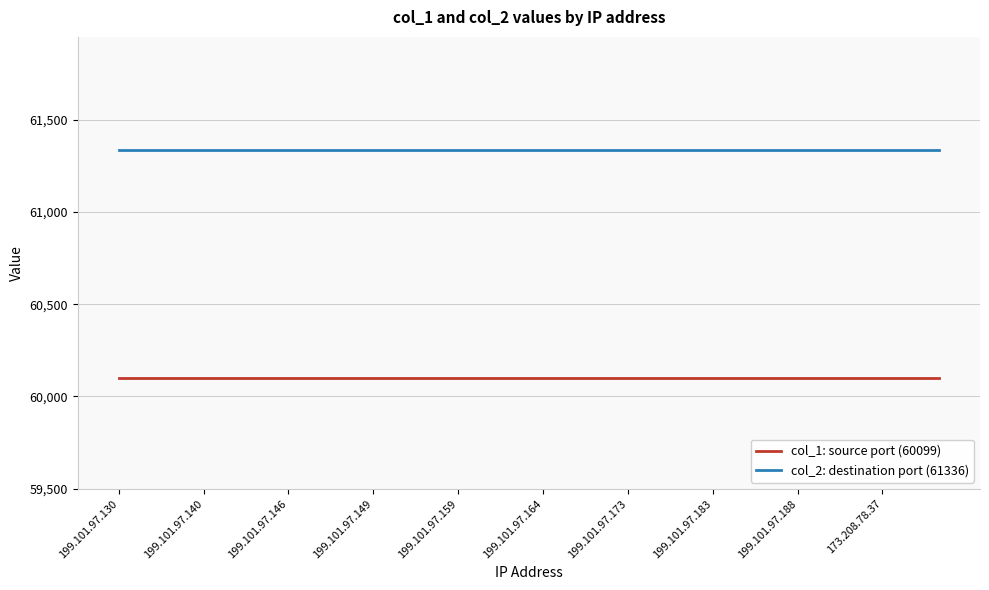

True or false: col_2: destination port (61336) and col_1: source port (60099) cross at least once.

False